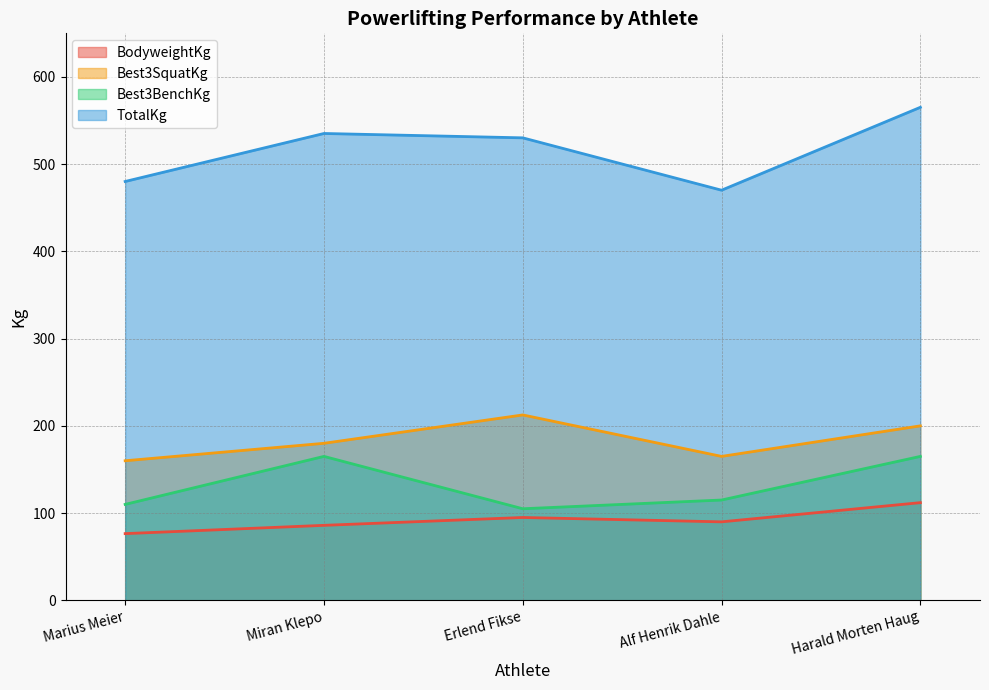

Which series has the largest range (max minus min)?

TotalKg